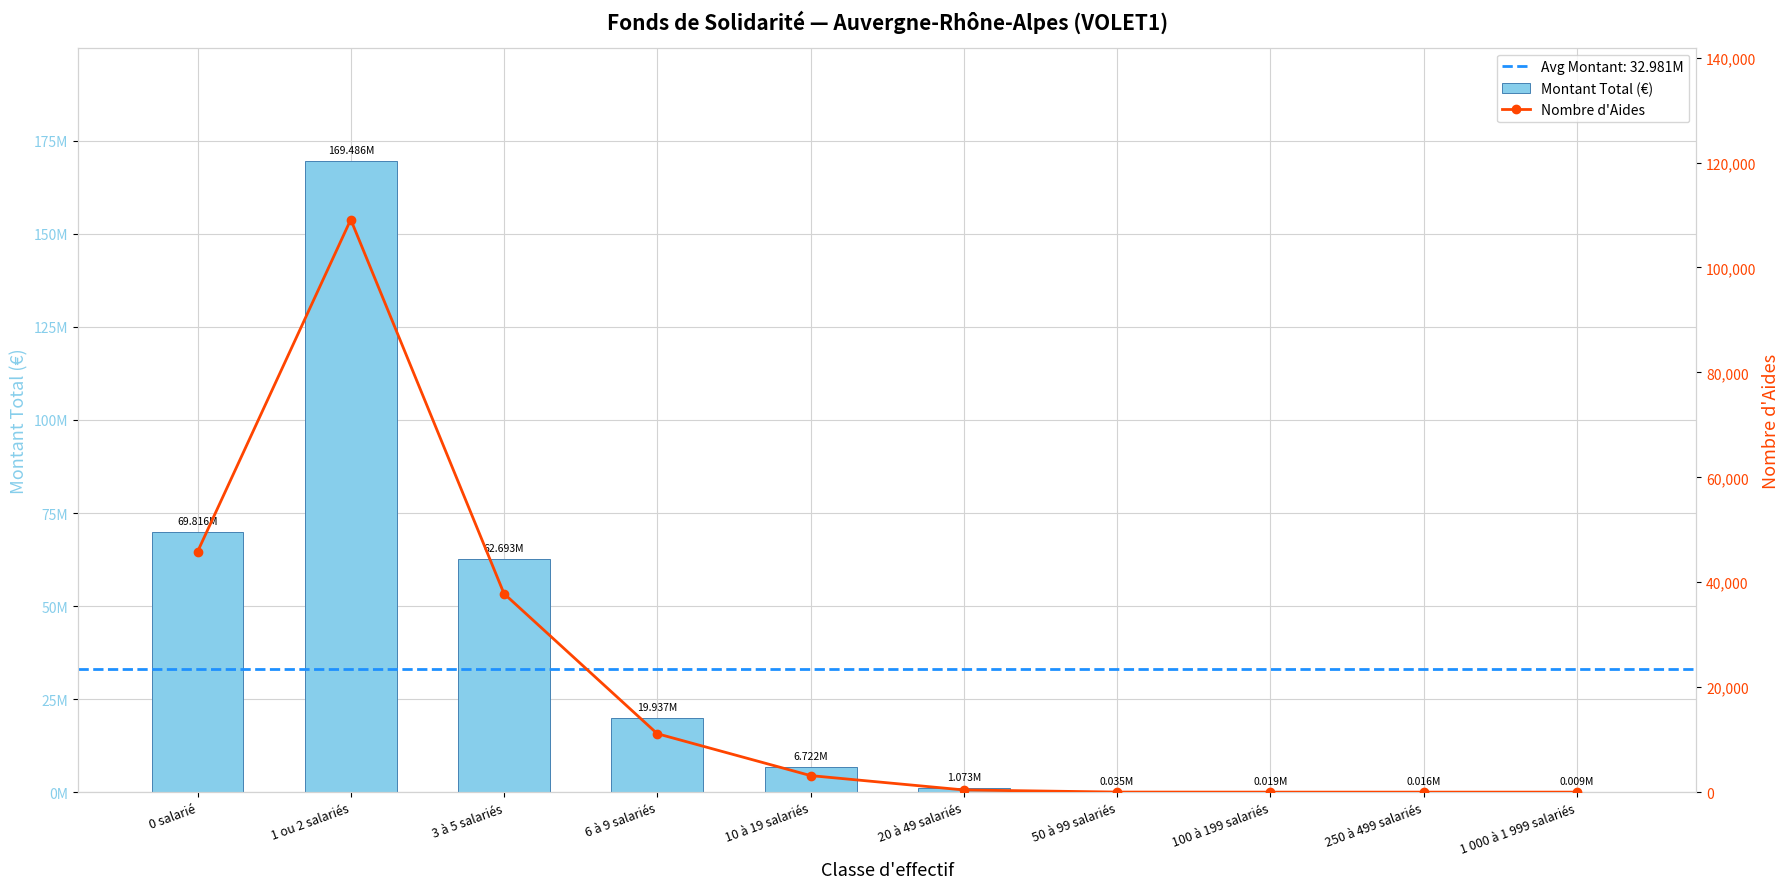

Where does the Nombre d'Aides series first go above 3158?

0 salarié